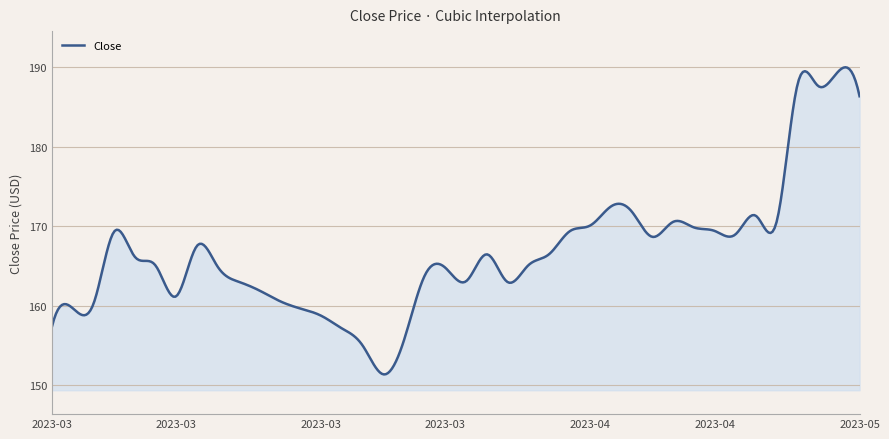

How many lines are shown in the chart?

1